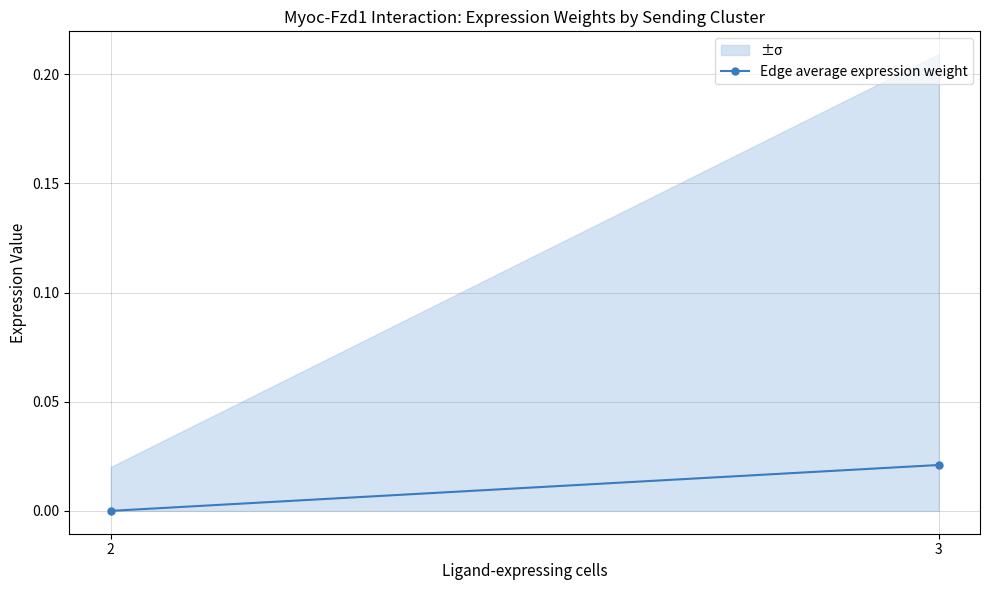

Between 2 and 3, which is larger?

3